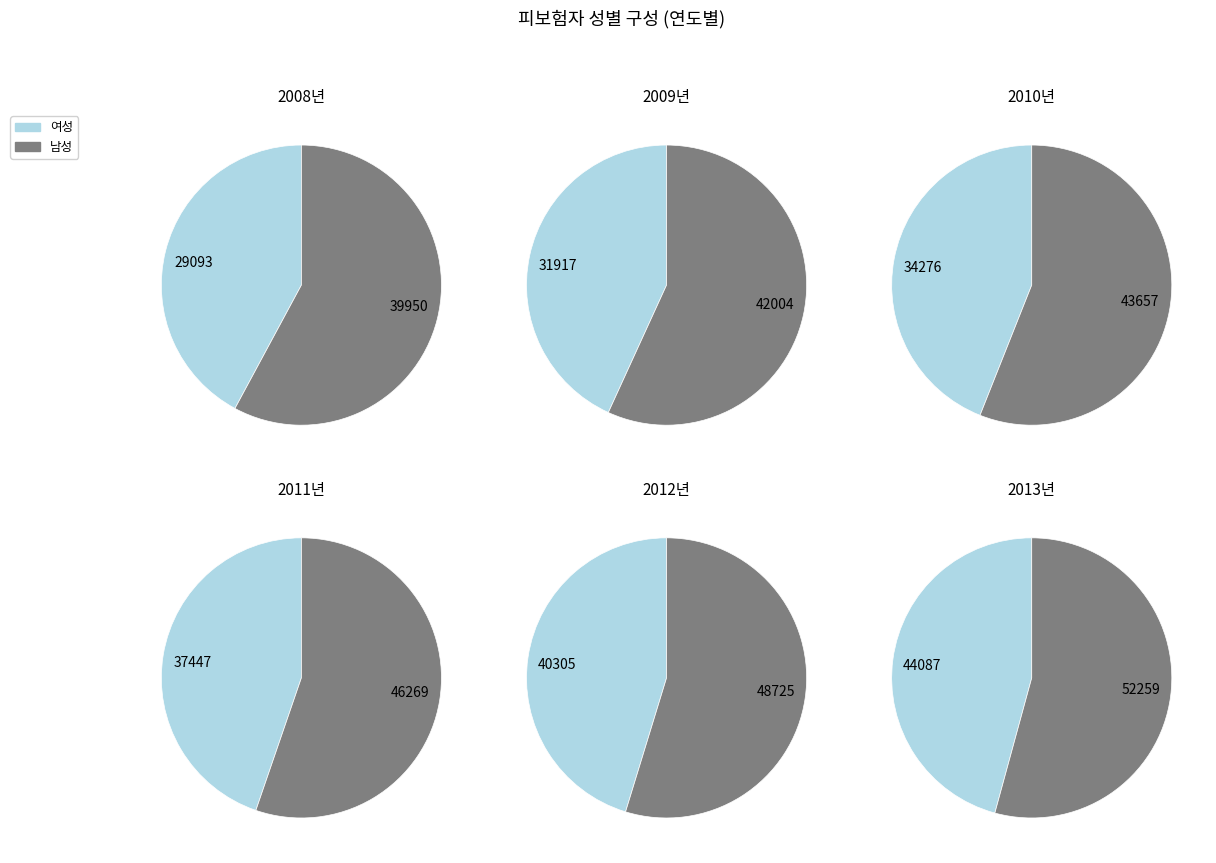

Which series has the widest spread of values?

여성